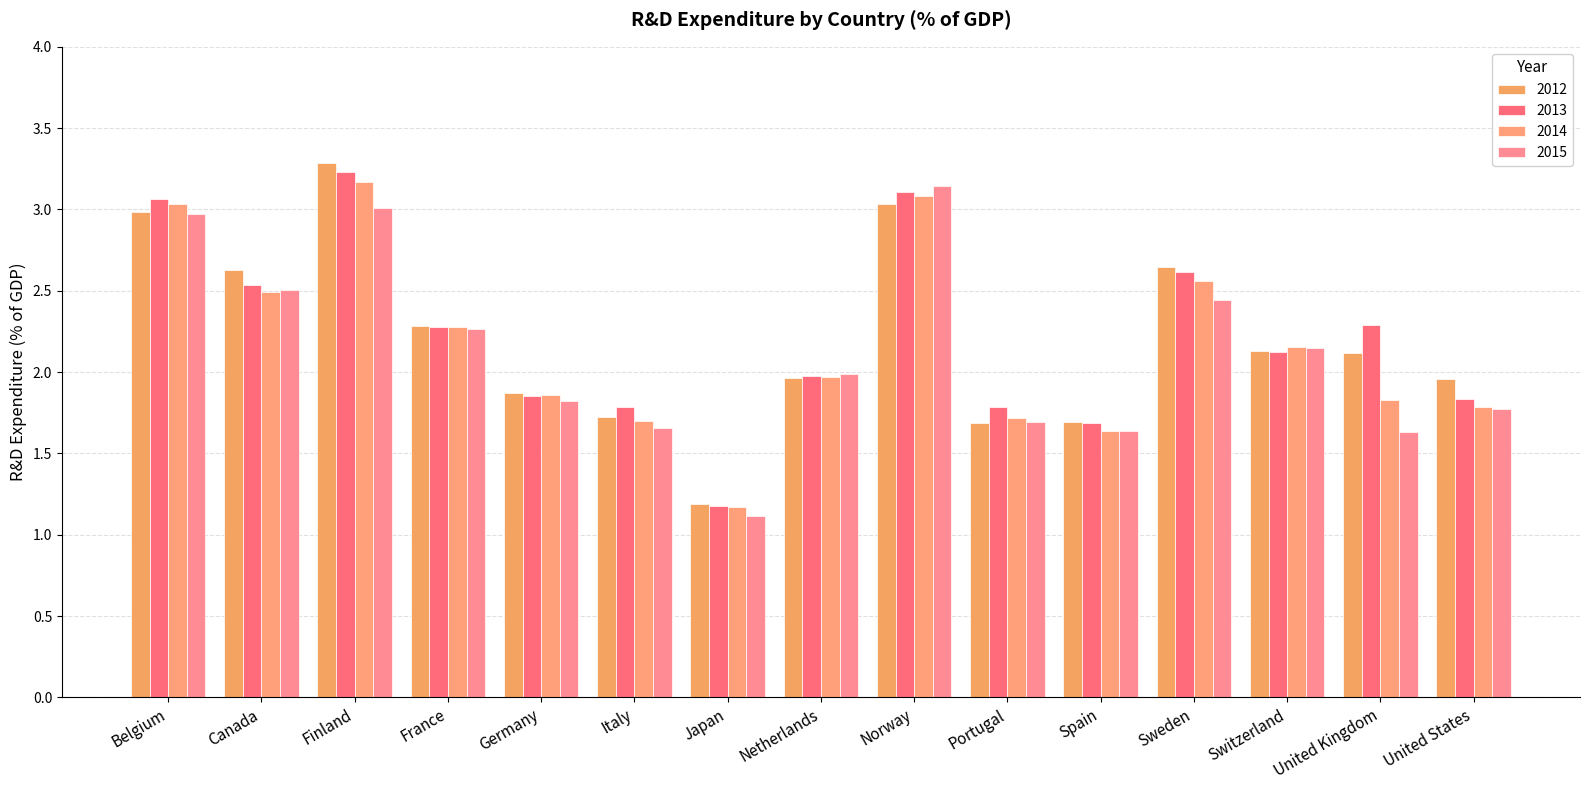

How many bars are there in total?

60